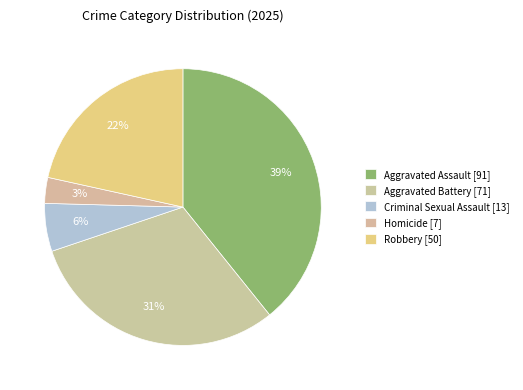

How many slices are in this pie chart?

5